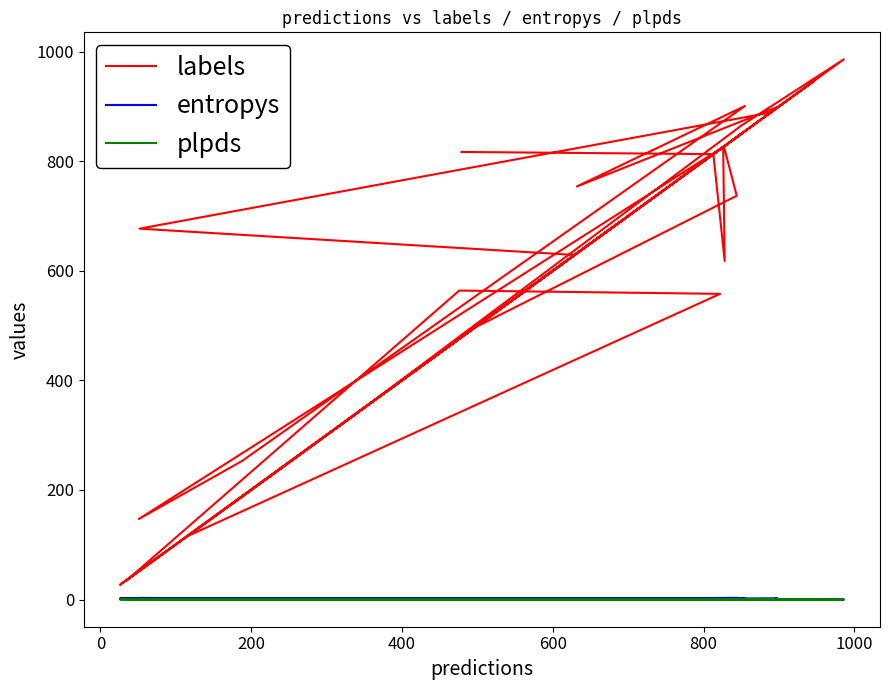

How many interior local valleys does the labels series have?

12